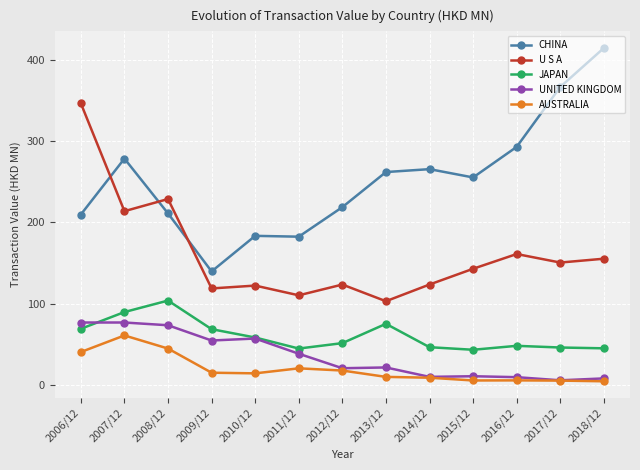

What is the label of the 7th point from the right?

2012/12